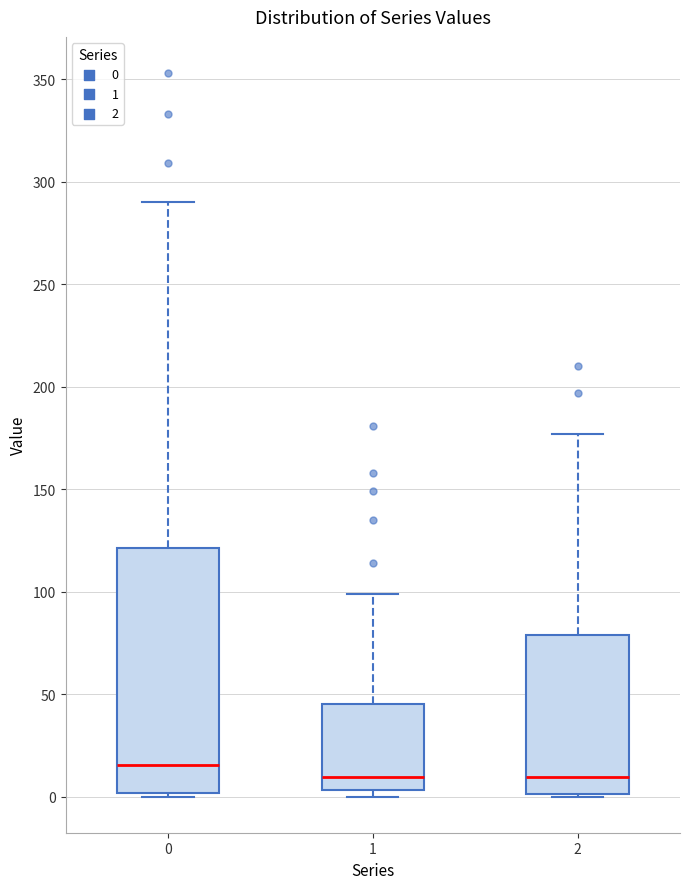

Reading left to right, read every box against the y-axis: the position of its median line, the range the box covers, and the ends of its whiskers. The values are not printed on the chart, so give them approximately, as read against the axis.

0: median 15, box 0 to 120, whiskers 0 to 290
1: median 10, box 5 to 45, whiskers 0 to 100
2: median 10, box 0 to 80, whiskers 0 to 175